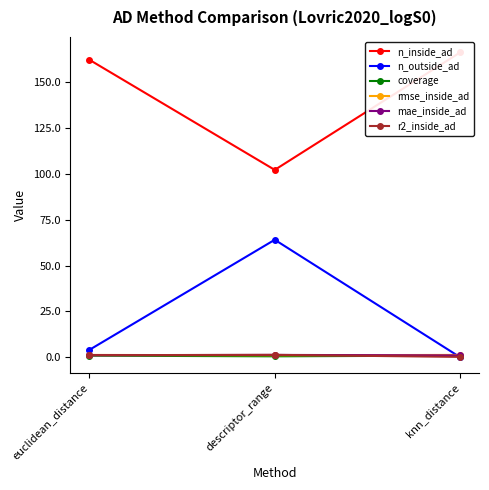

What is the total value across all series at knn_distance?

169.8